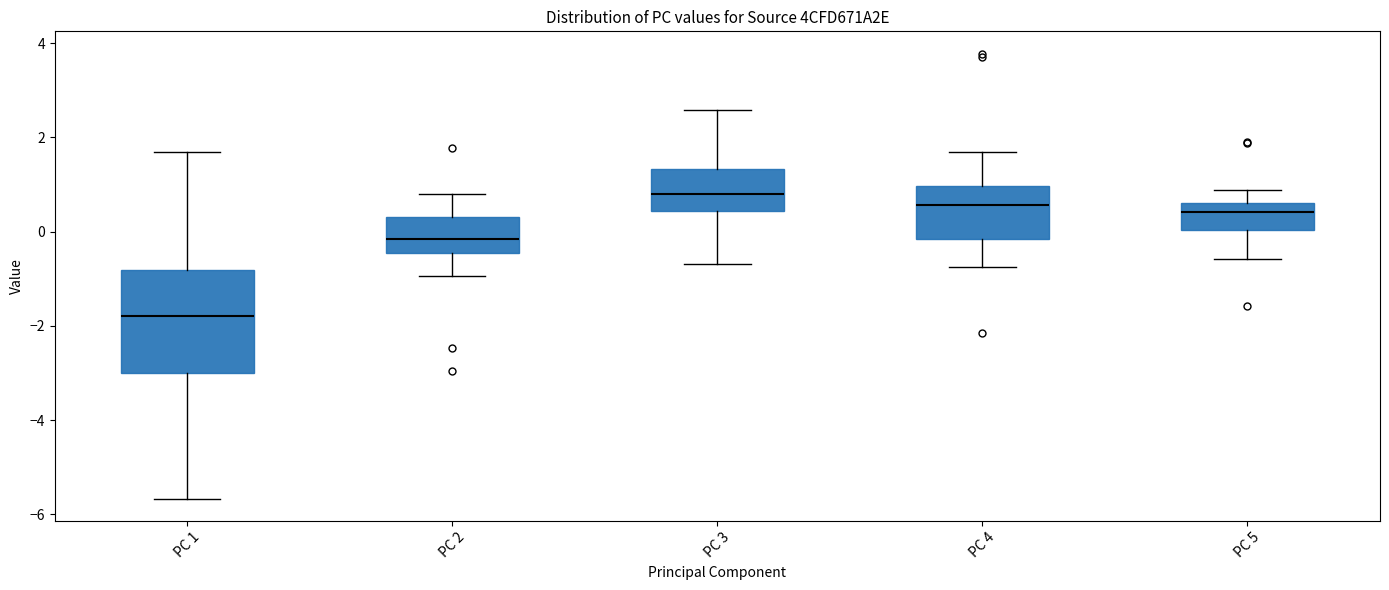

Reading left to right, transcribe this box plot: for each box, give where its median line is, the range the box spans, and where its two whiskers end, as read against the y-axis. The values are not printed on the chart, so give them approximately, as read against the axis.

PC 1: median -1.8, box -3.0 to -0.8, whiskers -5.6 to 1.6
PC 2: median -0.2, box -0.4 to 0.4, whiskers -1.0 to 0.8
PC 3: median 0.8, box 0.4 to 1.4, whiskers -0.6 to 2.6
PC 4: median 0.6, box -0.2 to 1.0, whiskers -0.8 to 1.6
PC 5: median 0.4, box 0.0 to 0.6, whiskers -0.6 to 0.8